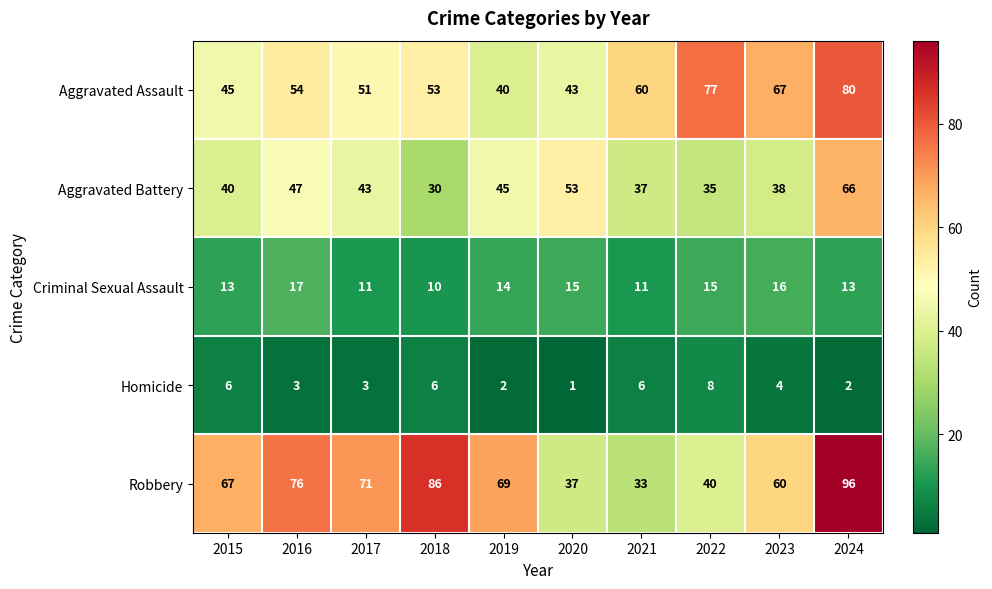

Between 2021 and 2023, which series saw the biggest shift?

Robbery